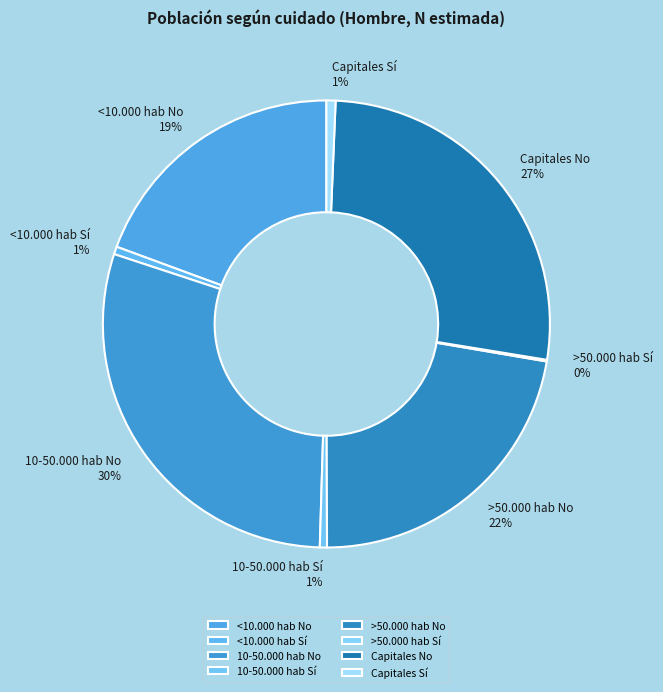

What is the largest slice in the pie chart?

10-50.000 hab No